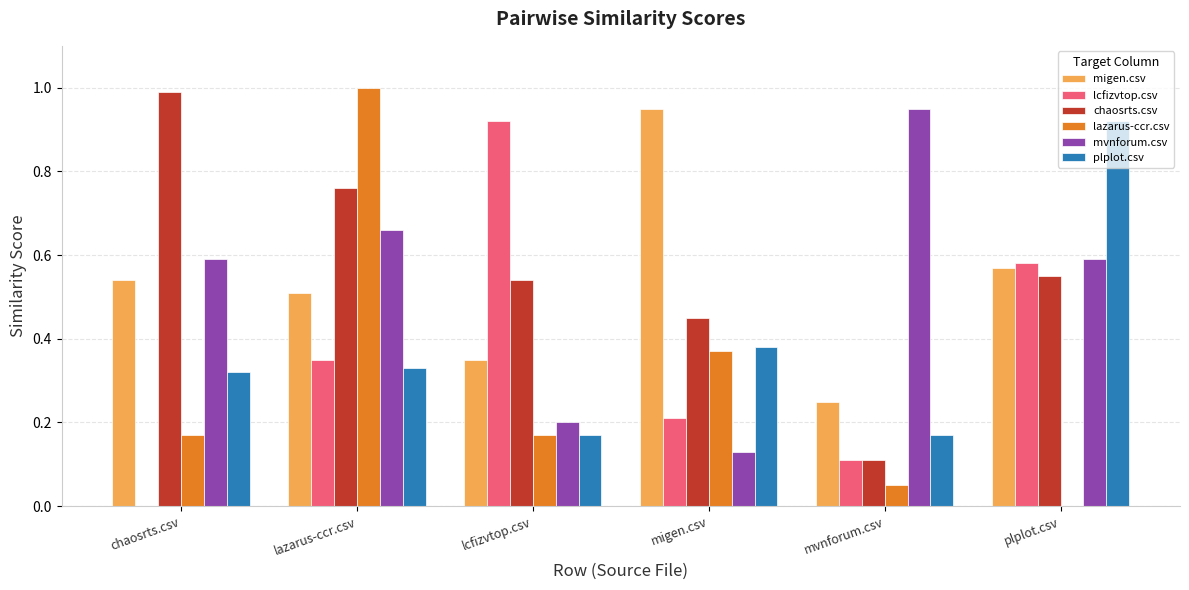

Which series changed the most between mvnforum.csv and plplot.csv?

plplot.csv